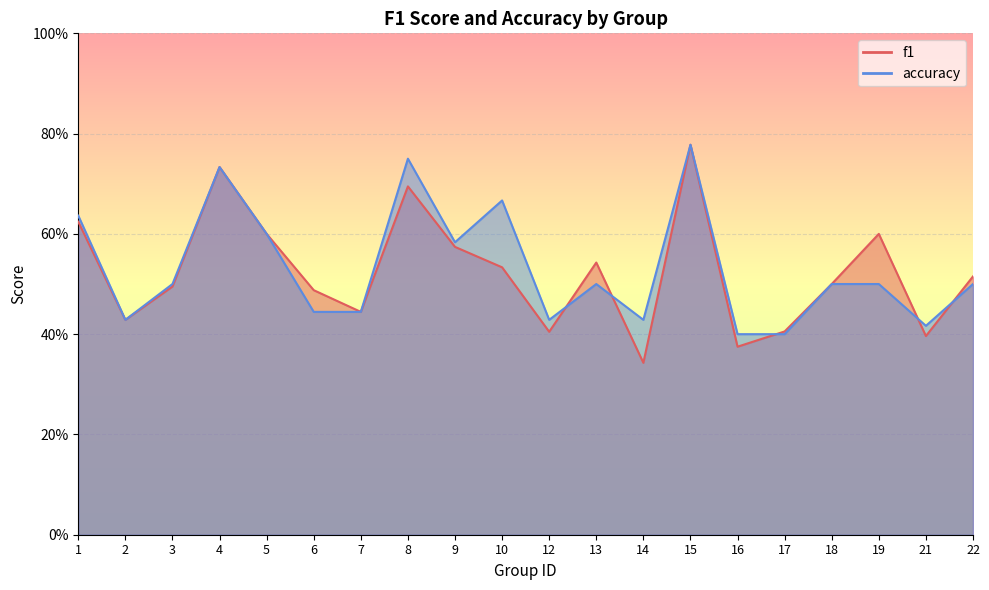

What is the value of the f1 point at the 19th from the left?

0.4